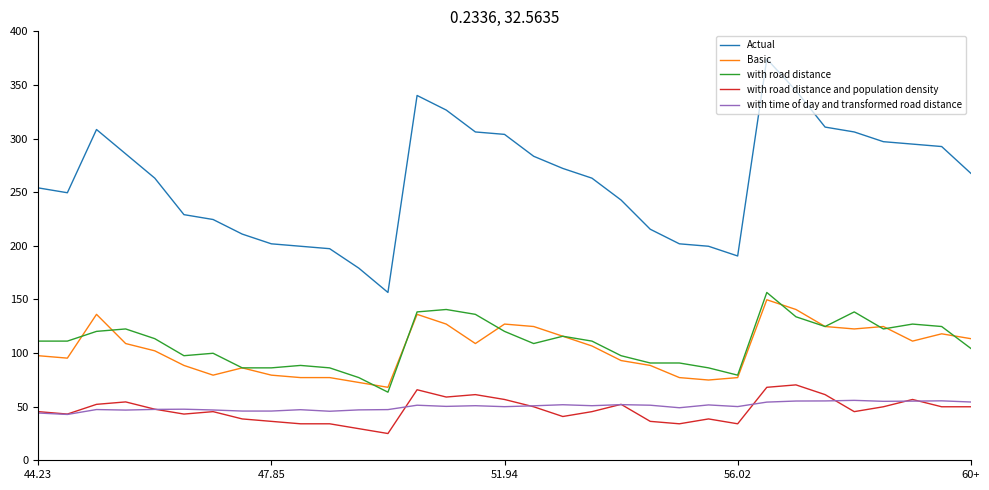

What is the highest value of the Basic series?

149.7